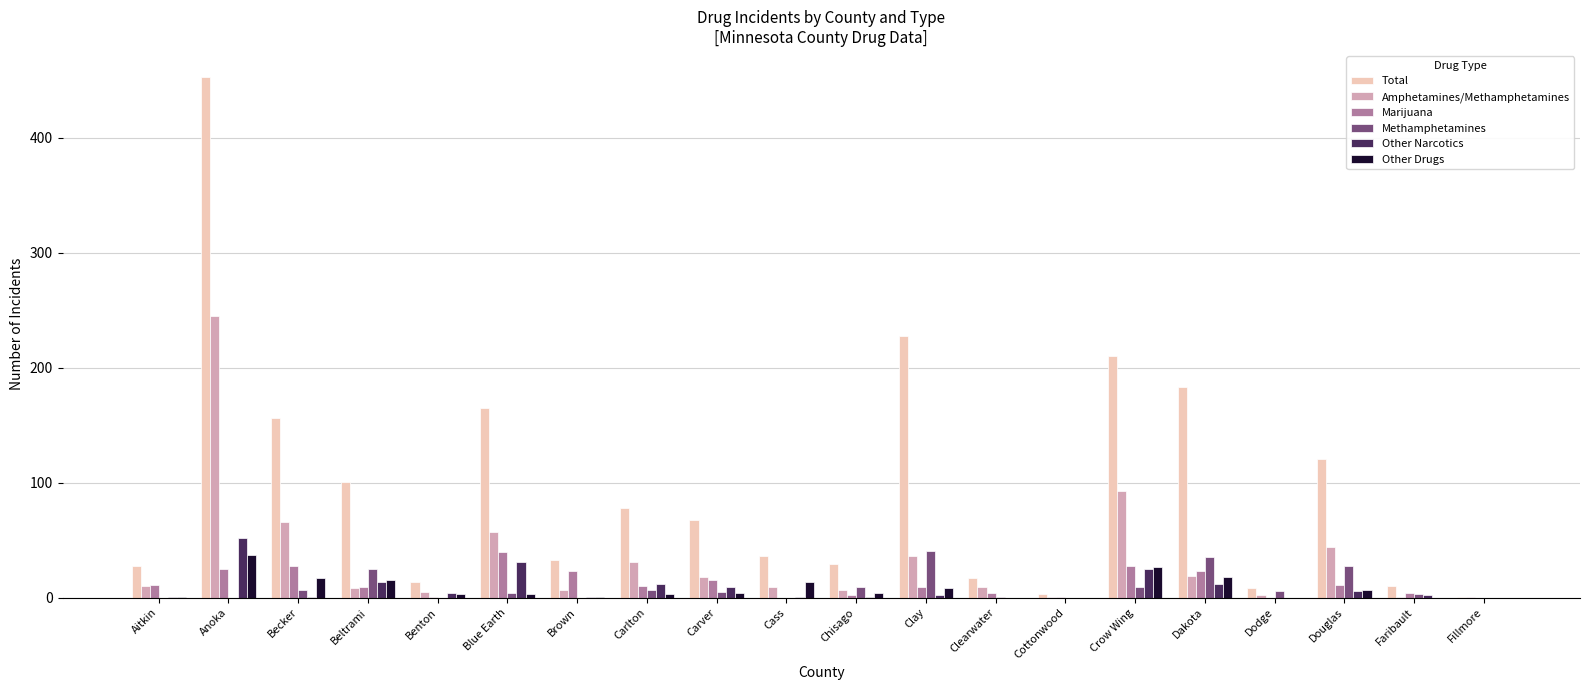

At which category is the sum across all series the highest?

Anoka